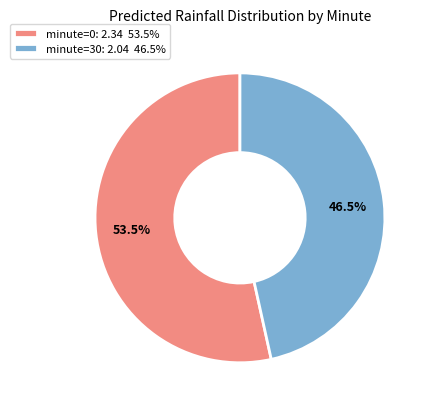

Which slice is the smallest?

minute=30: 2.04 46.5%